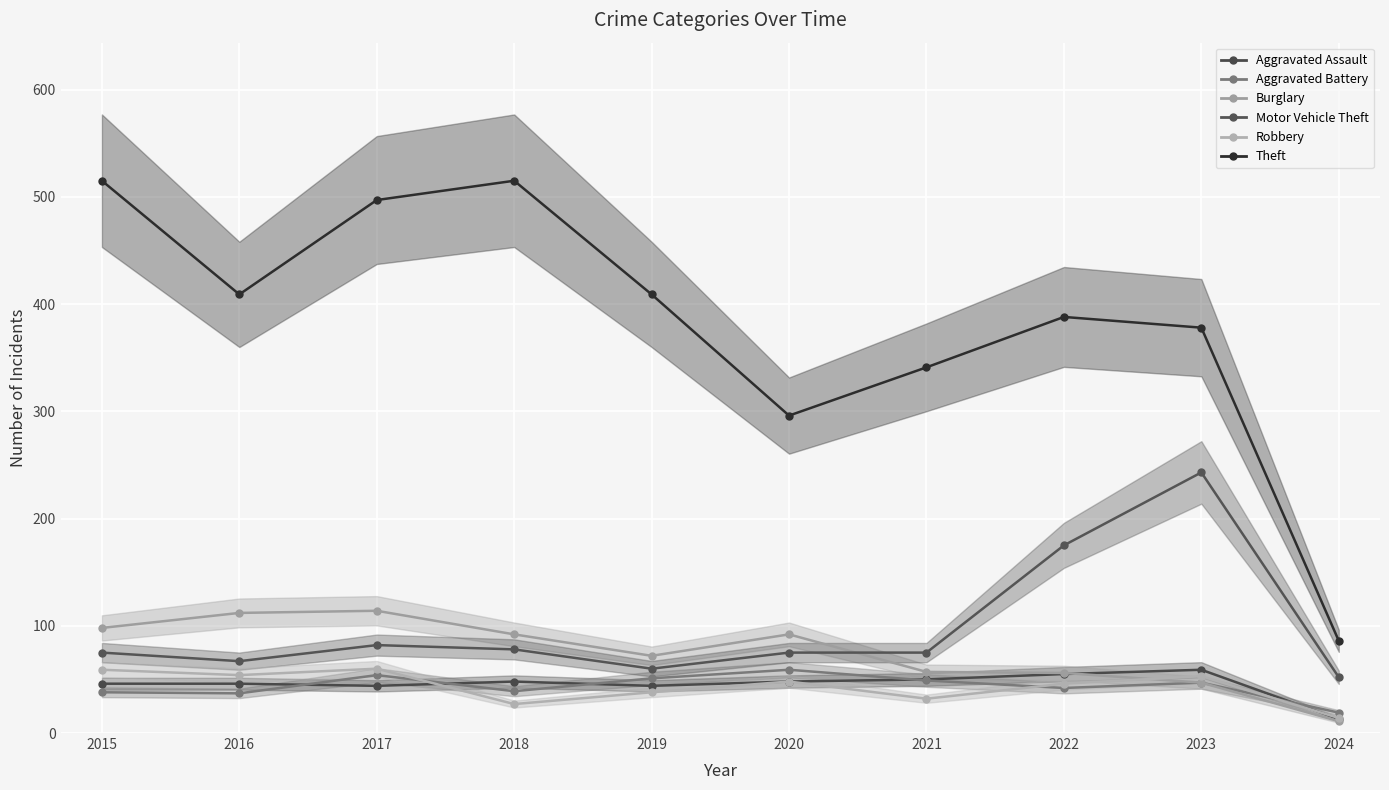

At which category is the sum across all series the highest?

2017